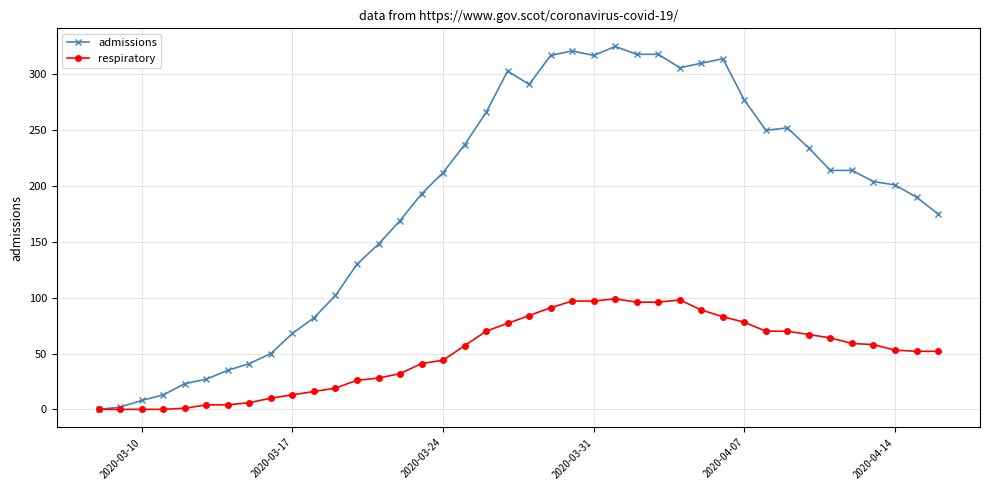

Which series has the widest spread of values?

admissions